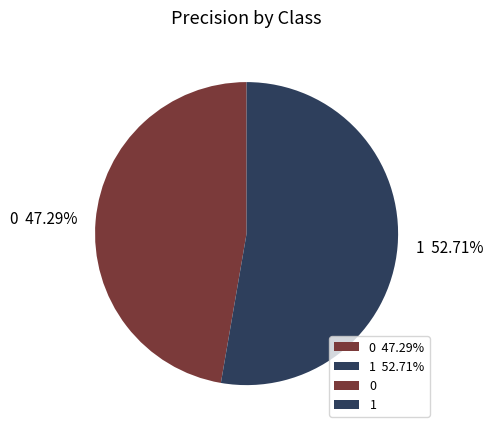

Which category has the biggest portion of the pie?

1